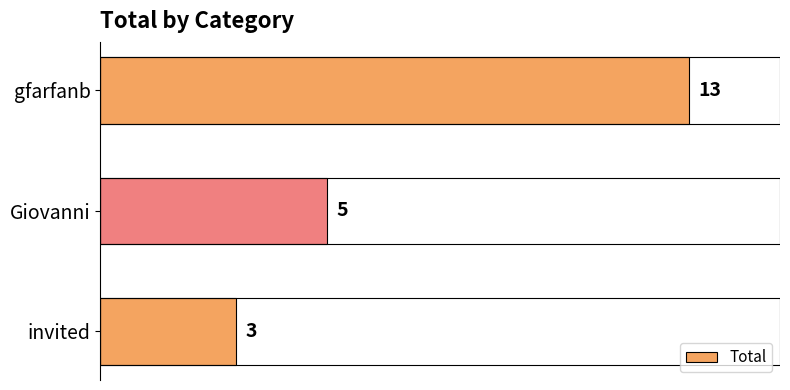

What is the change in value from gfarfanb to Giovanni?

-8